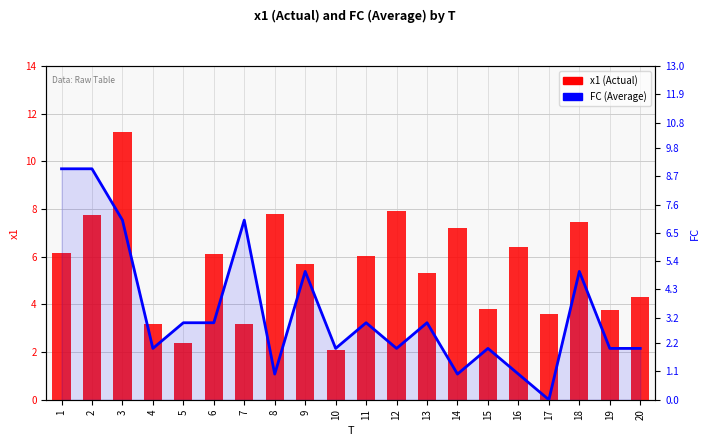

What is the greatest value displayed?

11.2